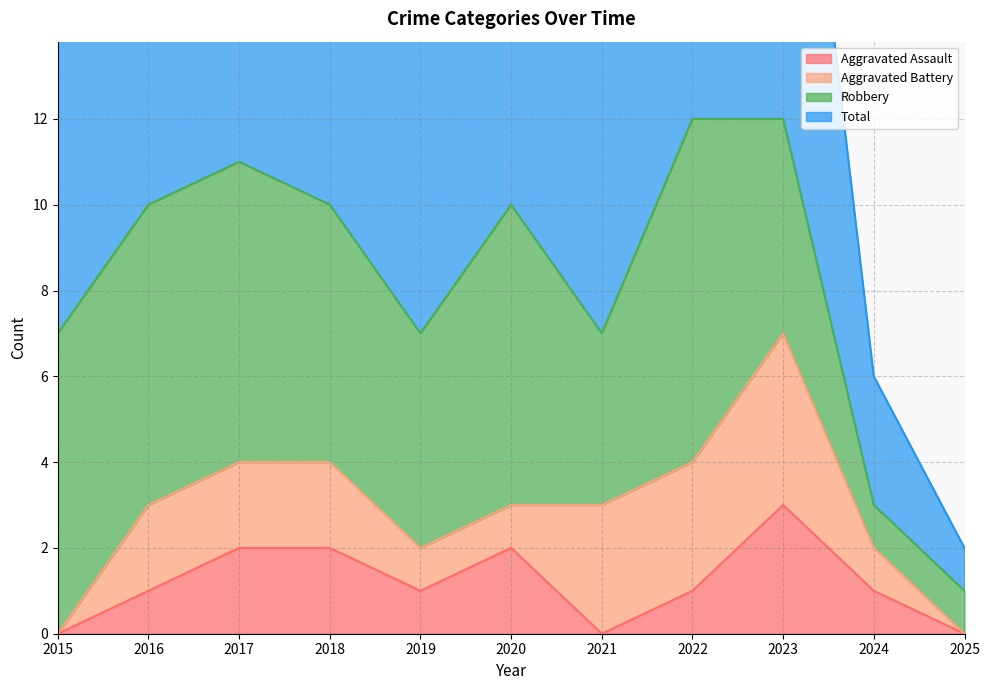

True or false: Total and Aggravated Assault intersect in this chart.

False